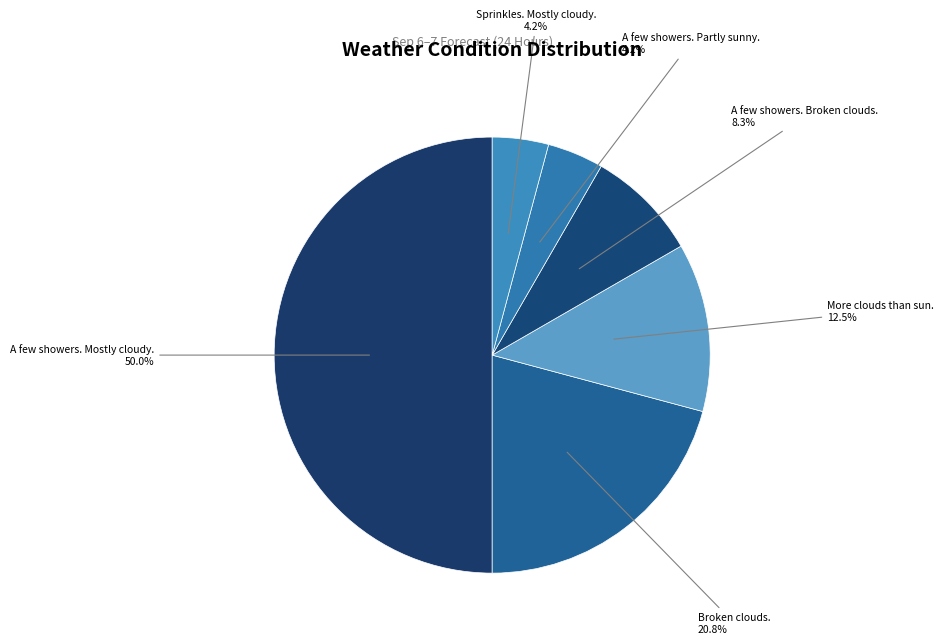

Count the number of slices in the pie.

6